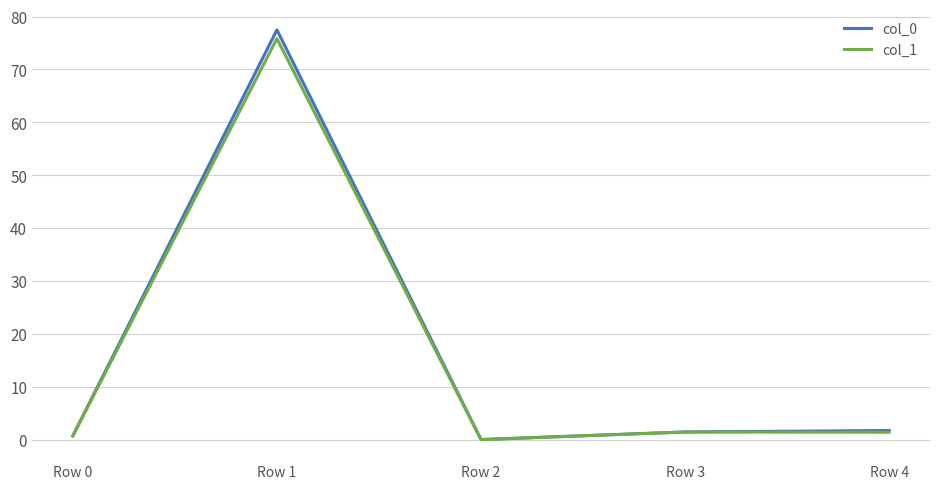

True or false: col_0 has a value of 0.1 at Row 2.

True